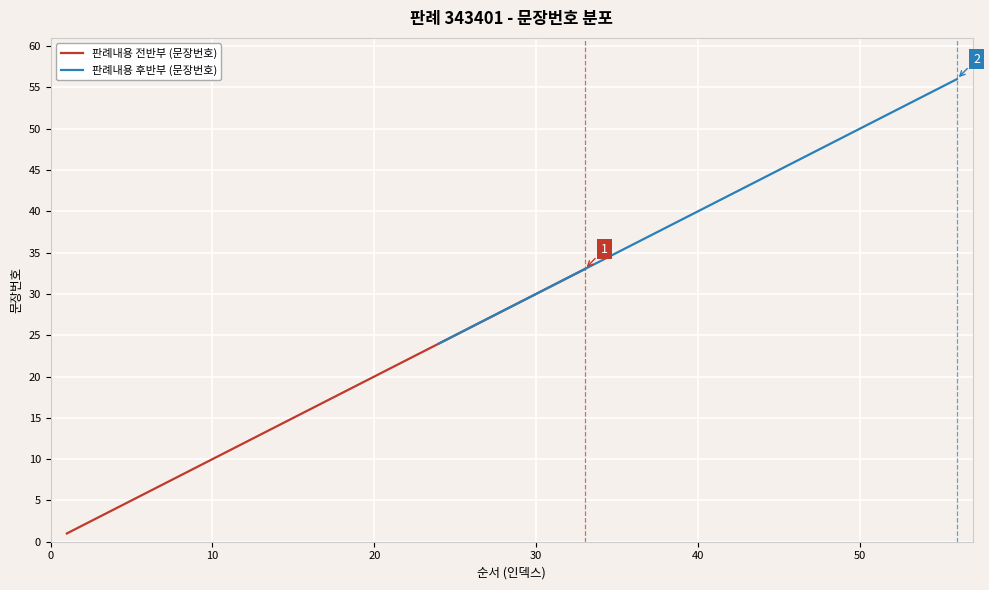

What is the highest value of the 판례내용 후반부 (문장번호) series?

56